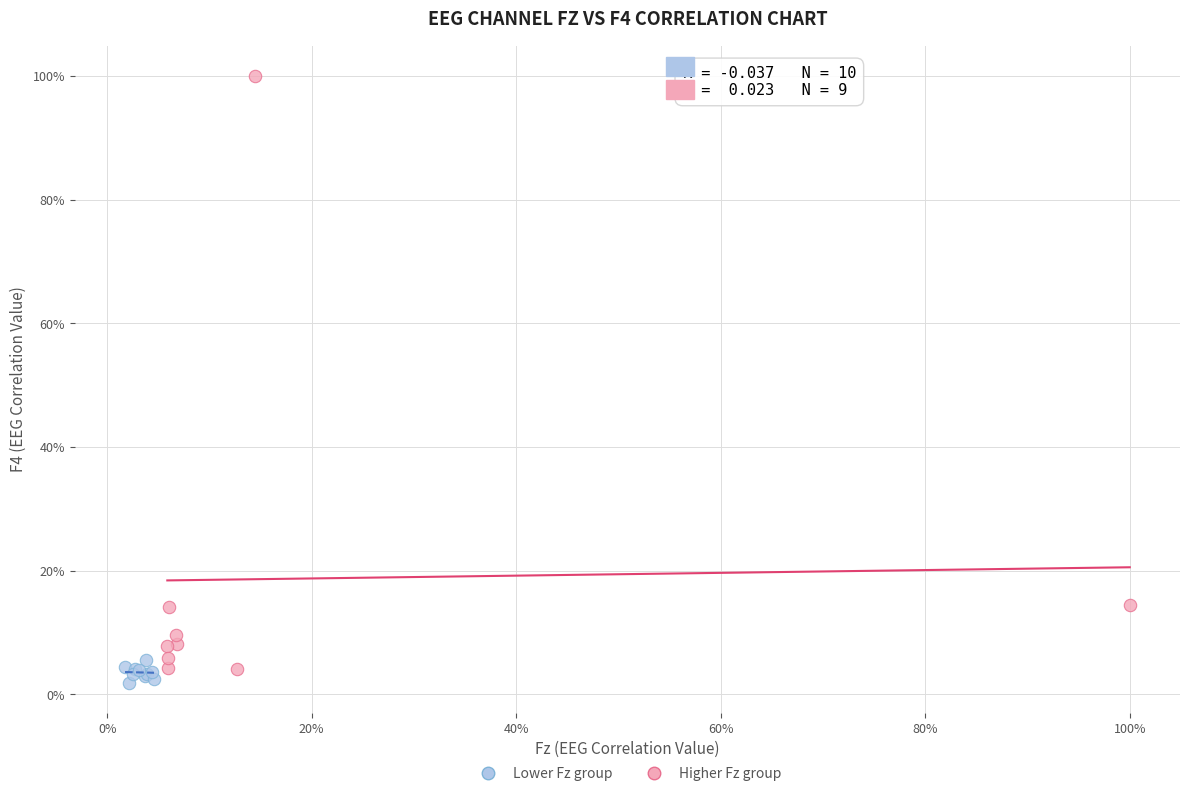

Which series has the widest spread of Y values?

Higher Fz group